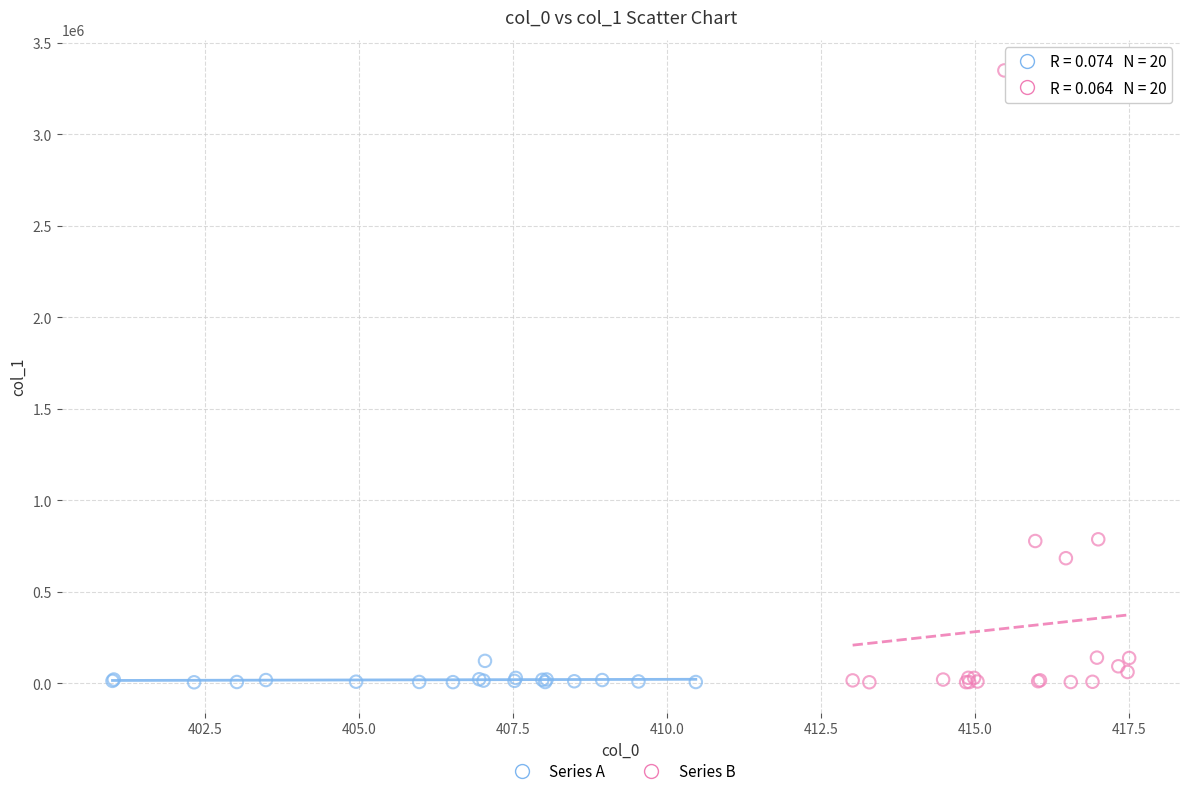

What are all the series names shown in the legend?

Series A, Series B